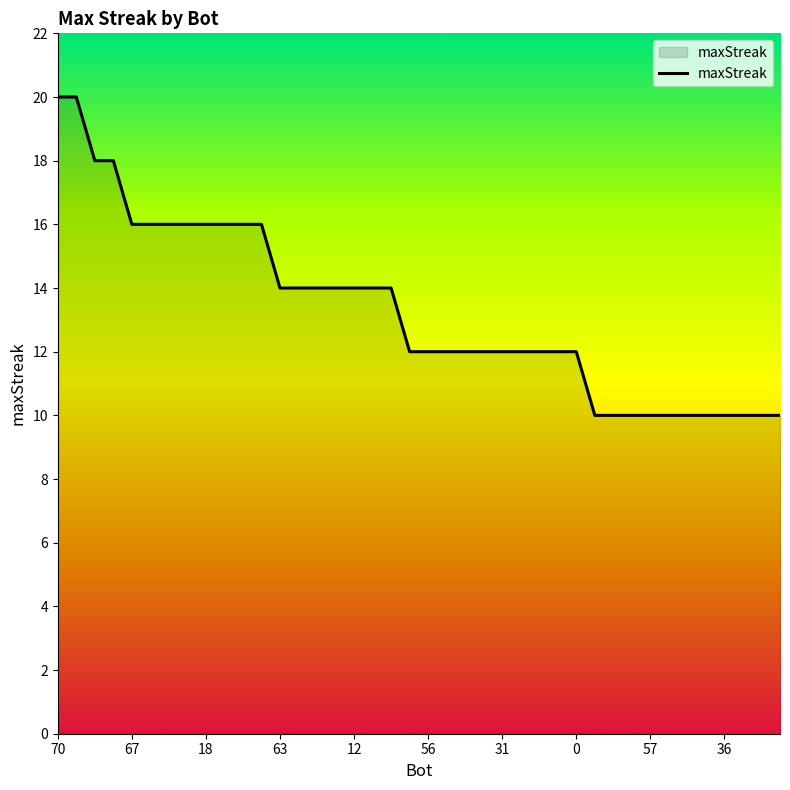

What is the maximum value shown in the chart?

20